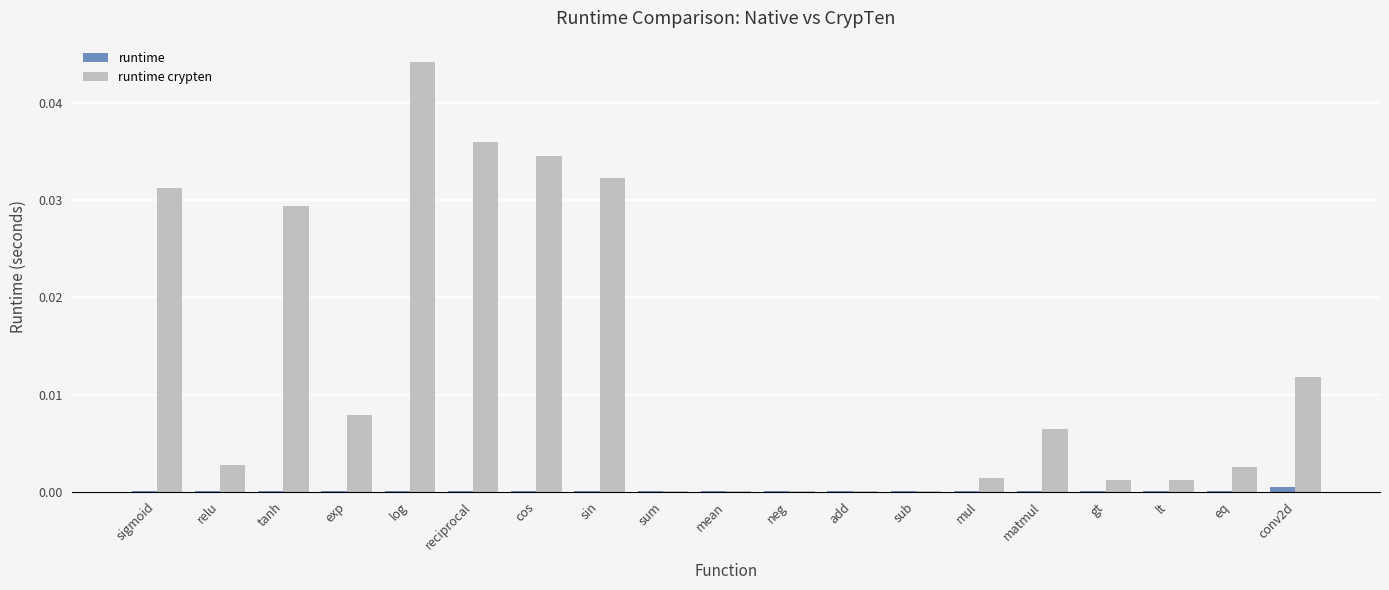

True or false: runtime crypten has a value of 0.0 at sigmoid.

True